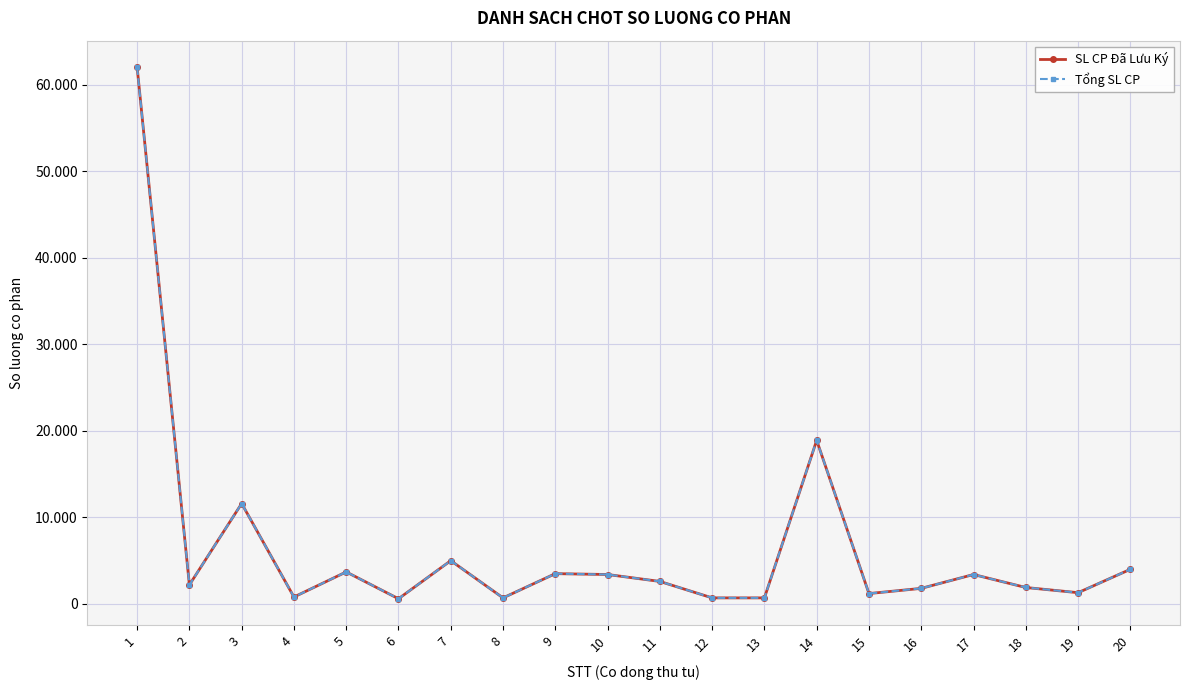

What is the difference between the maximum and minimum values in the Tổng SL CP series?

61400